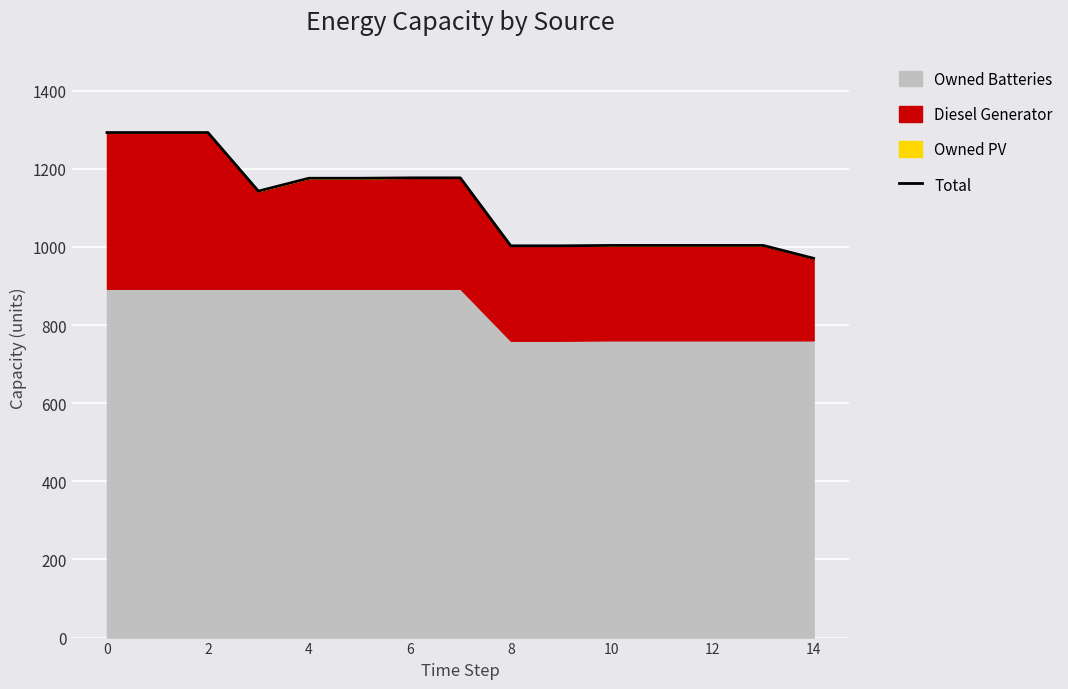

Reading right to left, transcribe all the data shown in this chart.

971	1004	1004	1004	1004	1003	1003	1177	1177	1176	1176	1143	1293	1293	1293